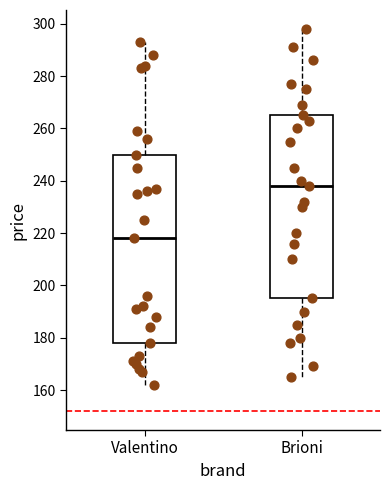

Reading left to right, read every box against the y-axis: the position of its median line, the range the box covers, and the ends of its whiskers. The values are not printed on the chart, so give them approximately, as read against the axis.

Valentino: median 218, box 178 to 250, whiskers 162 to 294
Brioni: median 238, box 196 to 266, whiskers 166 to 298